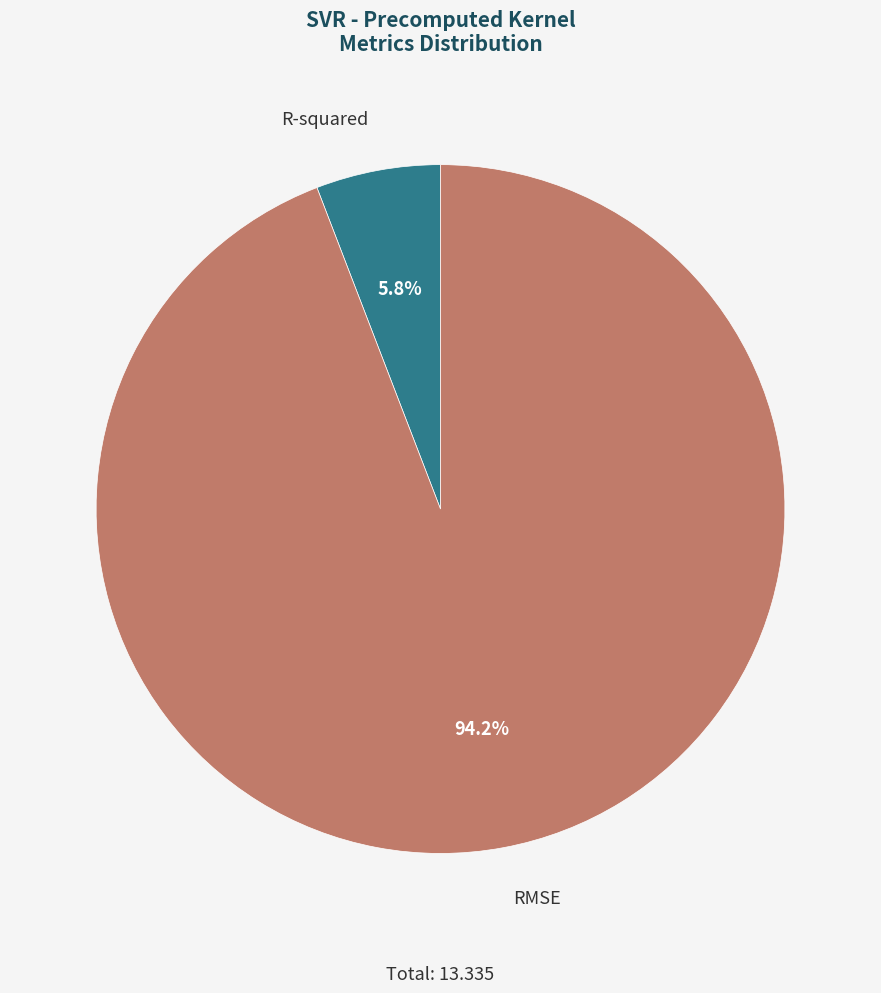

Count the number of slices in the pie.

2